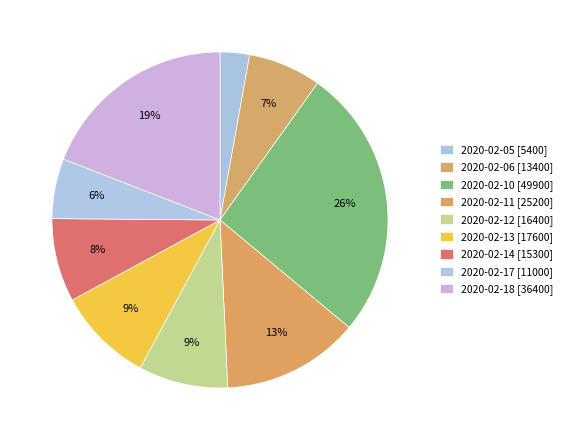

Which category has the biggest portion of the pie?

2020-02-10 [49900]